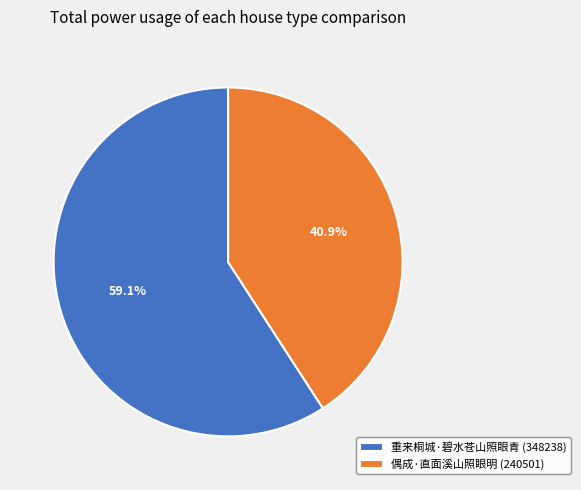

How many segments does this pie chart have?

2